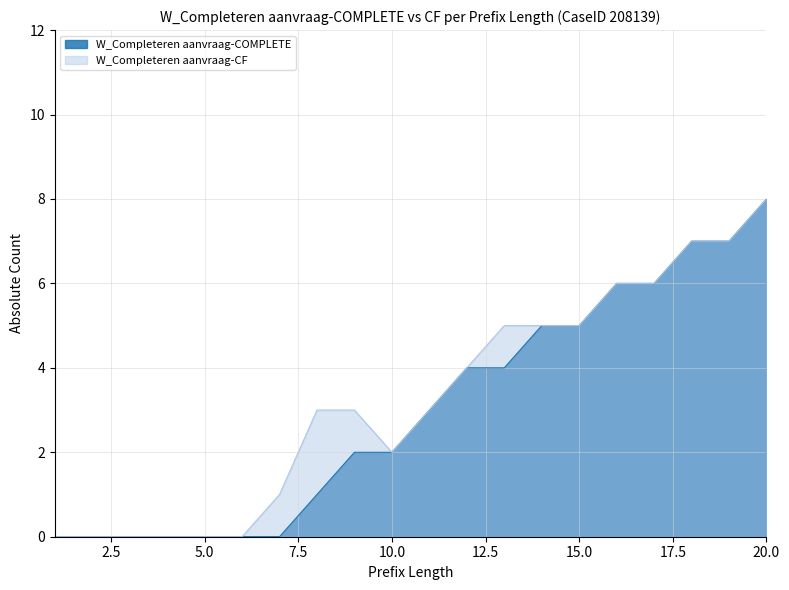

How many data points does each series have?

20